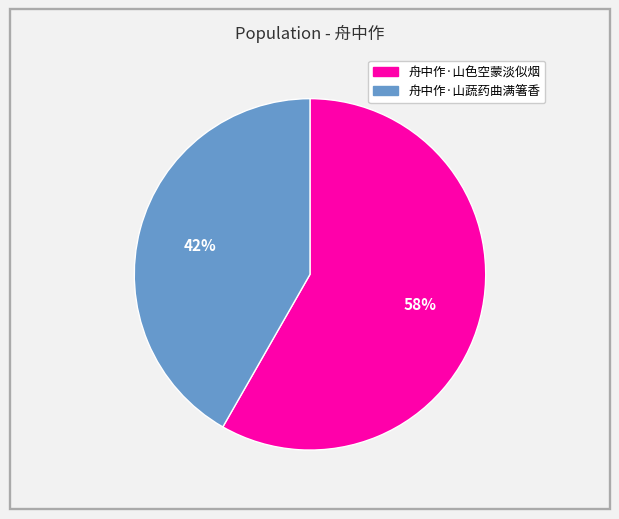

What is the smallest slice in the pie chart?

舟中作·山蔬药曲满箸香